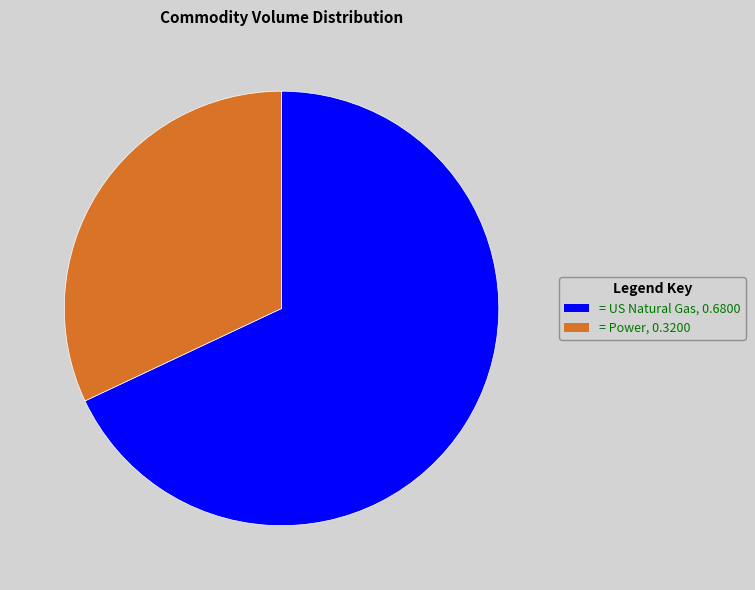

Does any single category account for the majority?

Yes